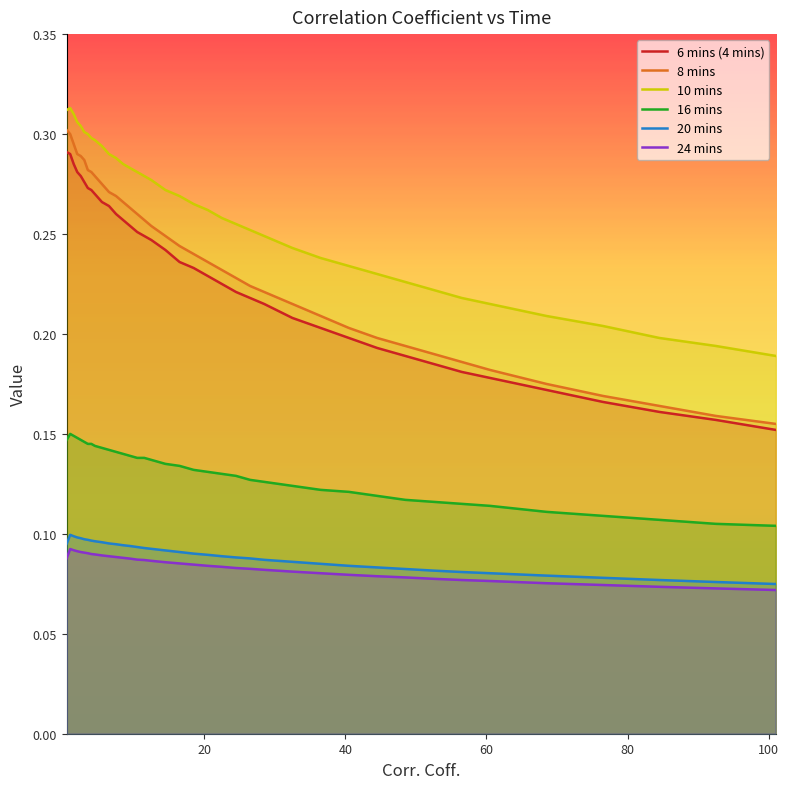

How many lines are shown in the chart?

6